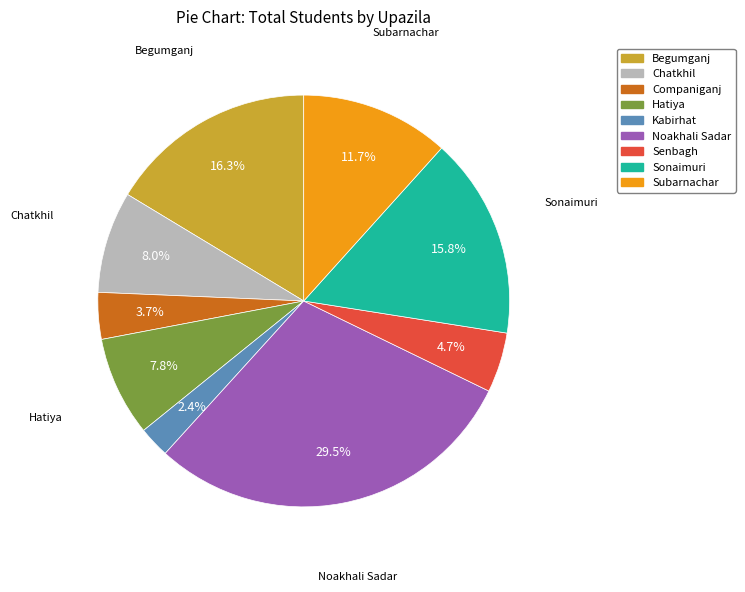

How many segments does this pie chart have?

9